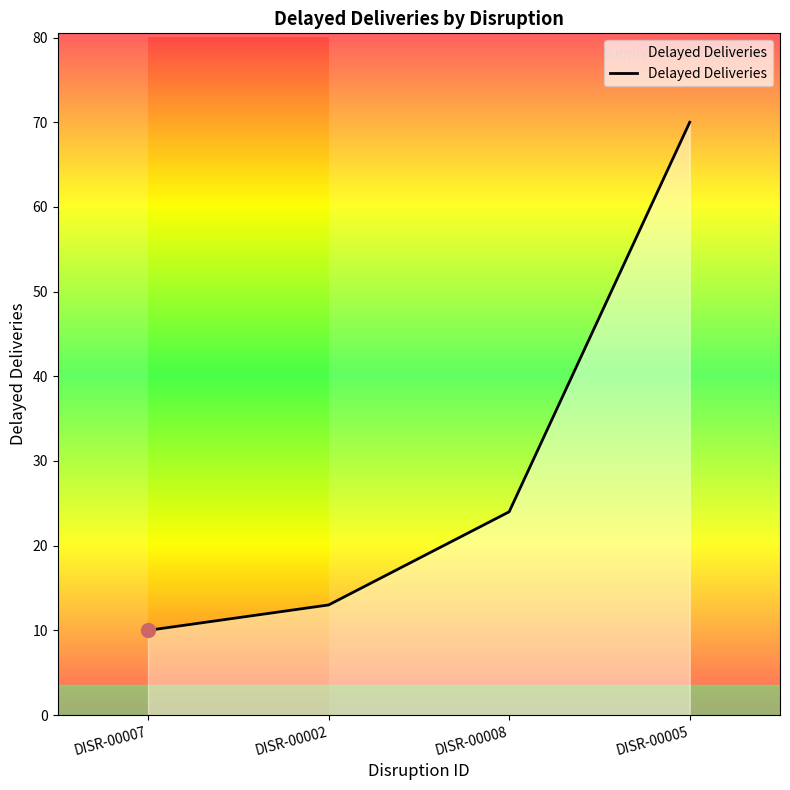

Approximately how many times larger is the value at DISR-00002 compared to DISR-00008?

0.5